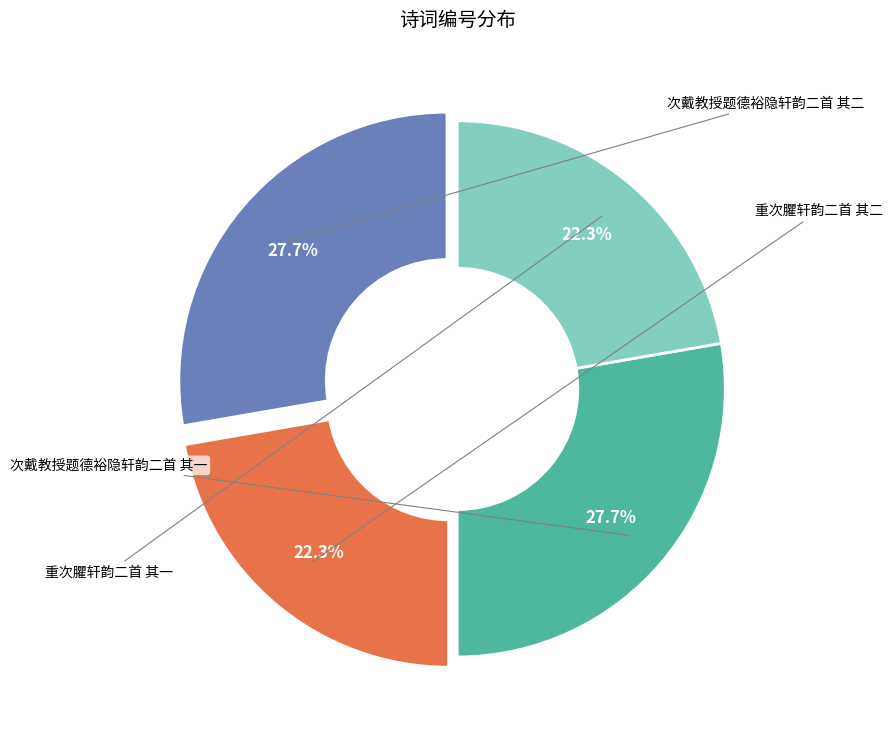

Combined, do 重次臞轩韵二首 其一 and 次戴教授题德裕隐轩韵二首 其二 account for over 50%?

Yes